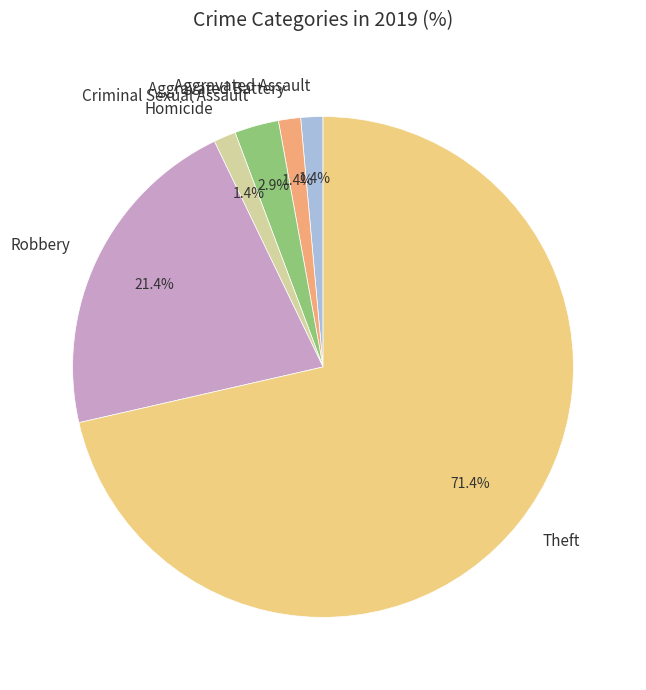

What is the ratio of the value at Homicide to the value at Aggravated Battery?

1.0